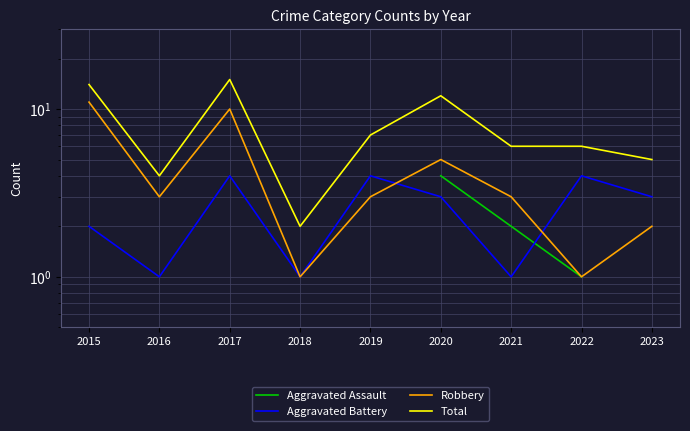

Which series has the largest total across all categories?

Total